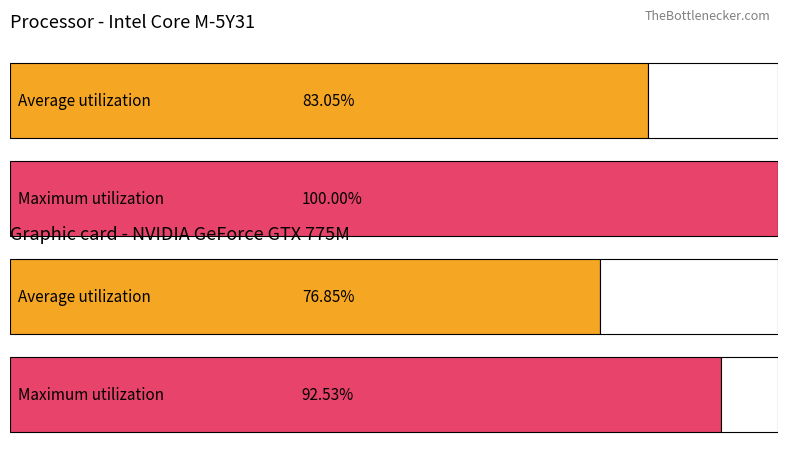

Does the chart contain any negative values?

No